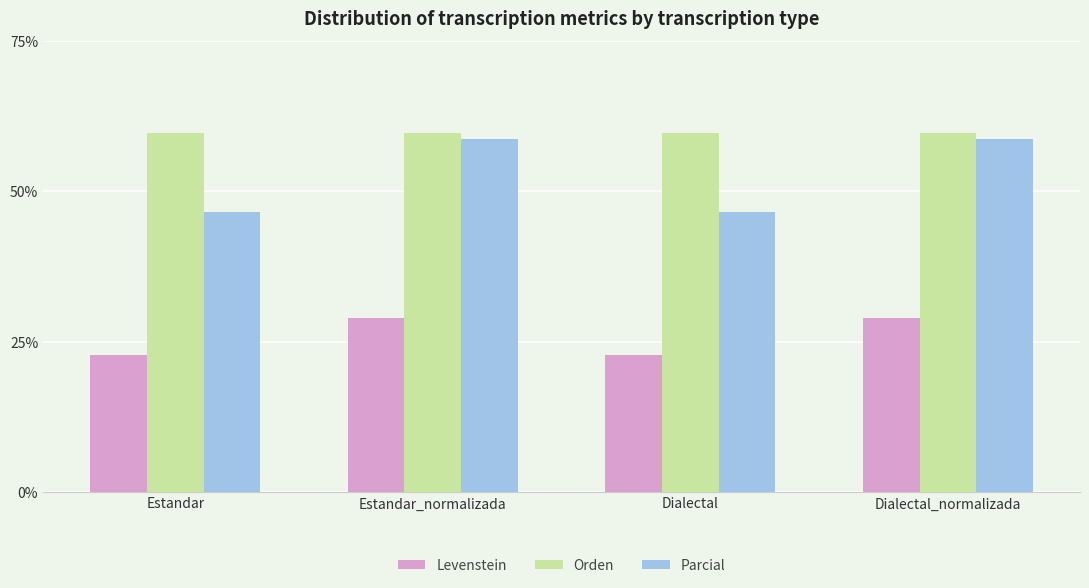

Rank the series by their average value, from lowest to highest.

Levenstein, Parcial, Orden